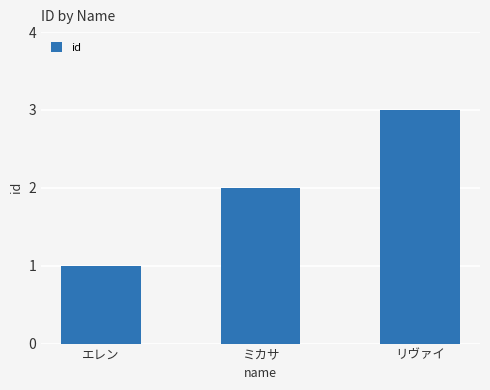

Reading left to right, list all the values displayed in this chart.

エレン=1	ミカサ=2	リヴァイ=3